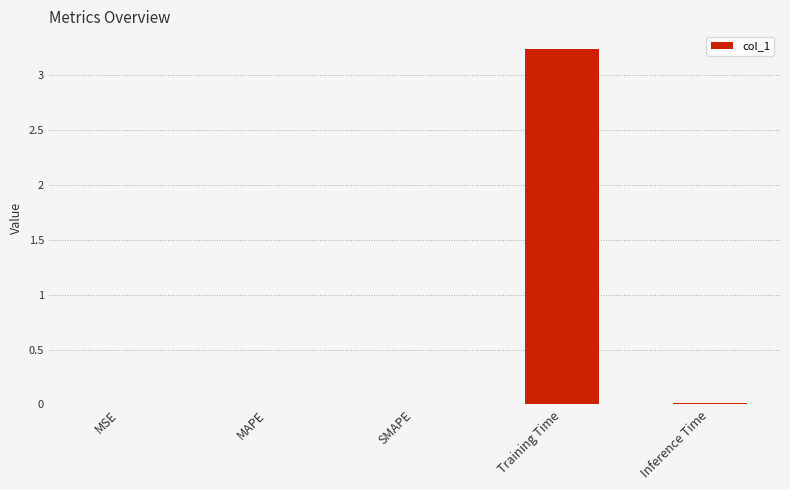

Is it true that the value at SMAPE is 0.0?

True